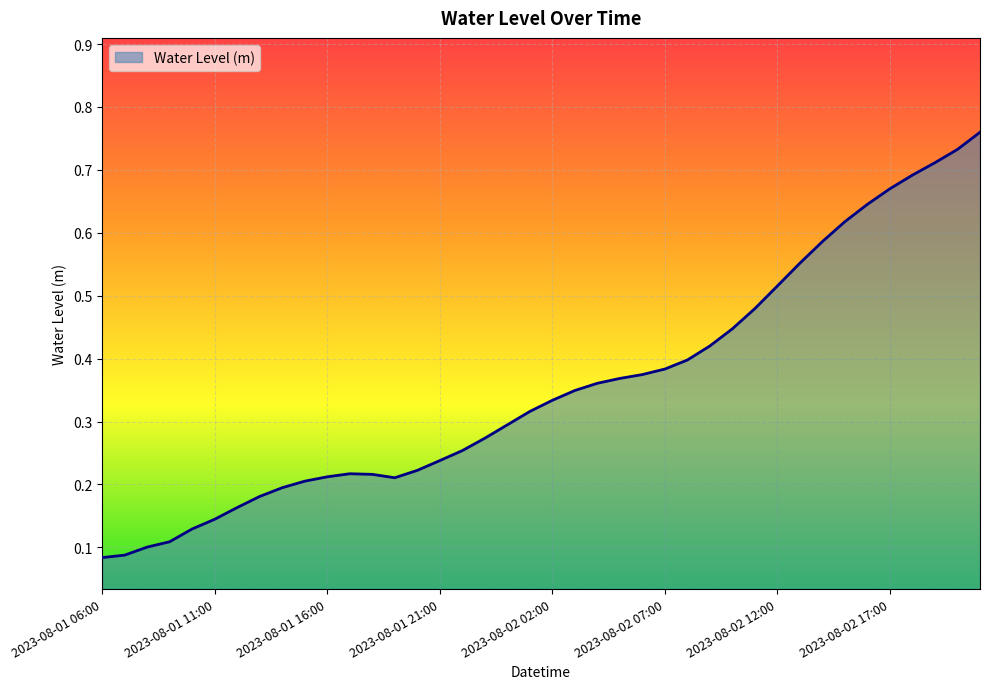

Reading left to right, list all the values displayed in this chart.

0.1	0.1	0.1	0.1	0.1	0.1	0.2	0.2	0.2	0.2	0.2	0.2	0.2	0.2	0.2	0.2	0.3	0.3	0.3	0.3	0.3	0.3	0.4	0.4	0.4	0.4	0.4	0.4	0.4	0.5	0.5	0.6	0.6	0.6	0.6	0.7	0.7	0.7	0.7	0.8